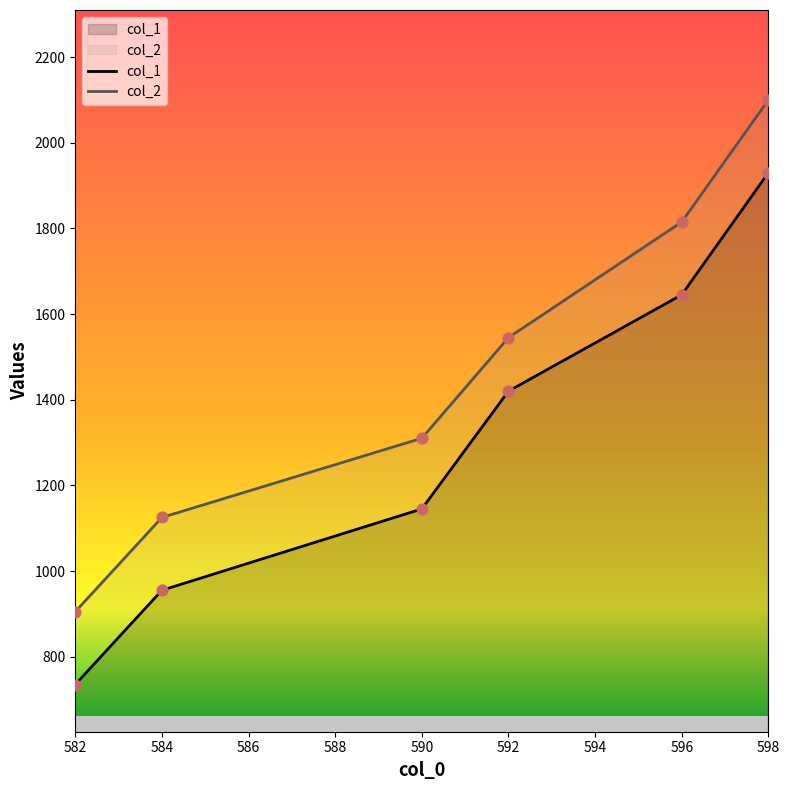

At how many categories does at least one series exceed 1790?

2